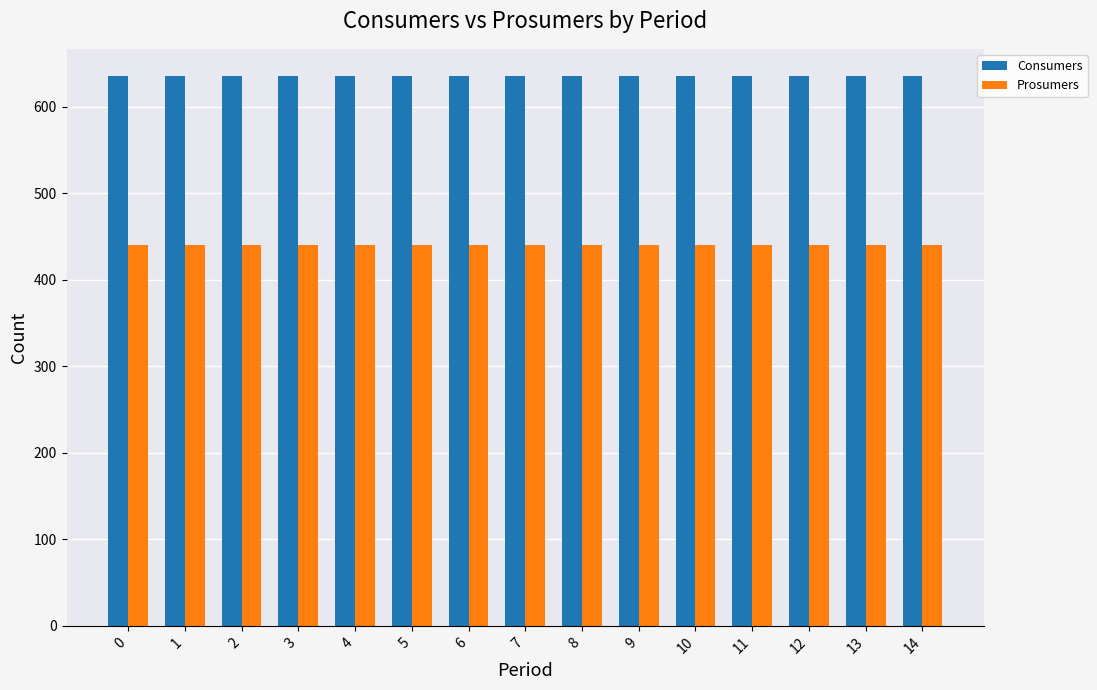

List the series in order of their peak value, lowest first.

Prosumers, Consumers